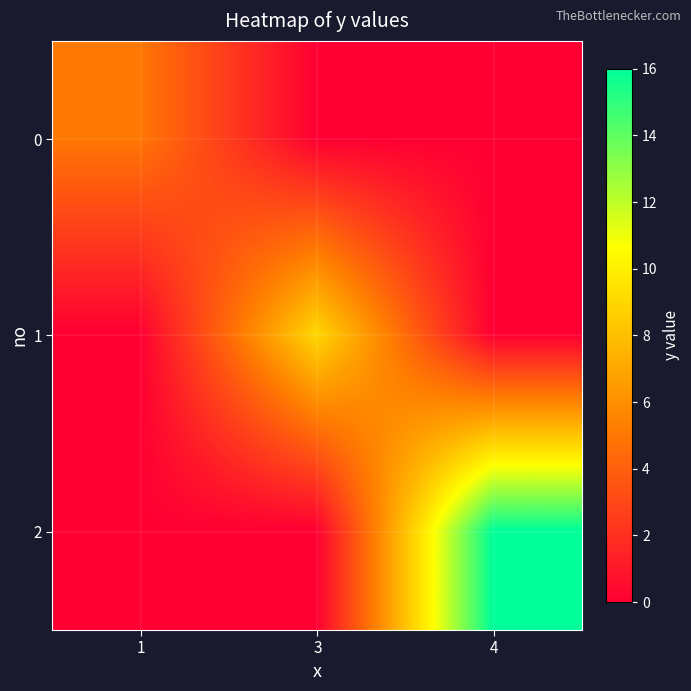

At how many categories does at least one series exceed 6?

2